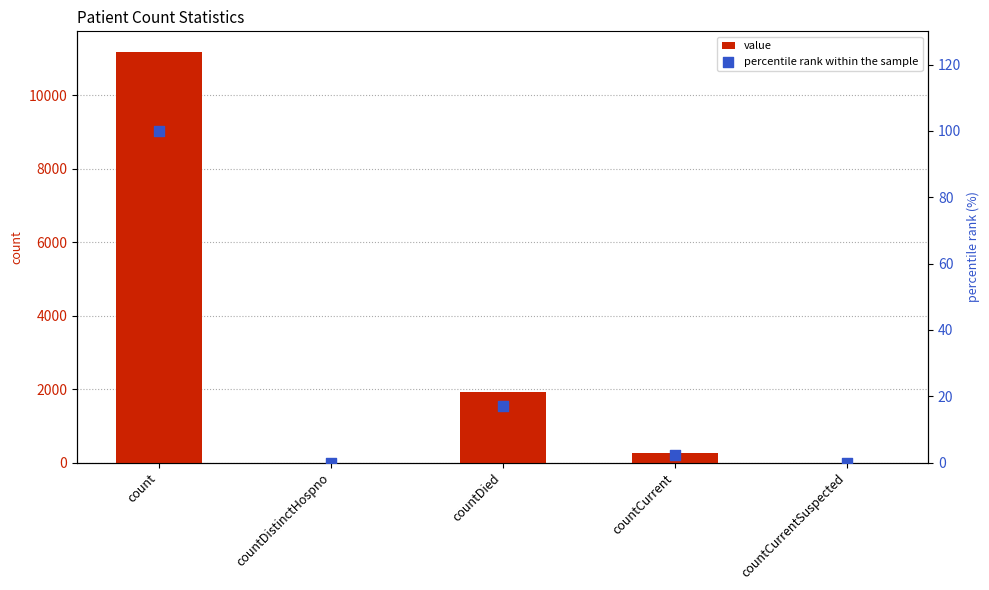

What is the total value across all series at countDied?

1925.1